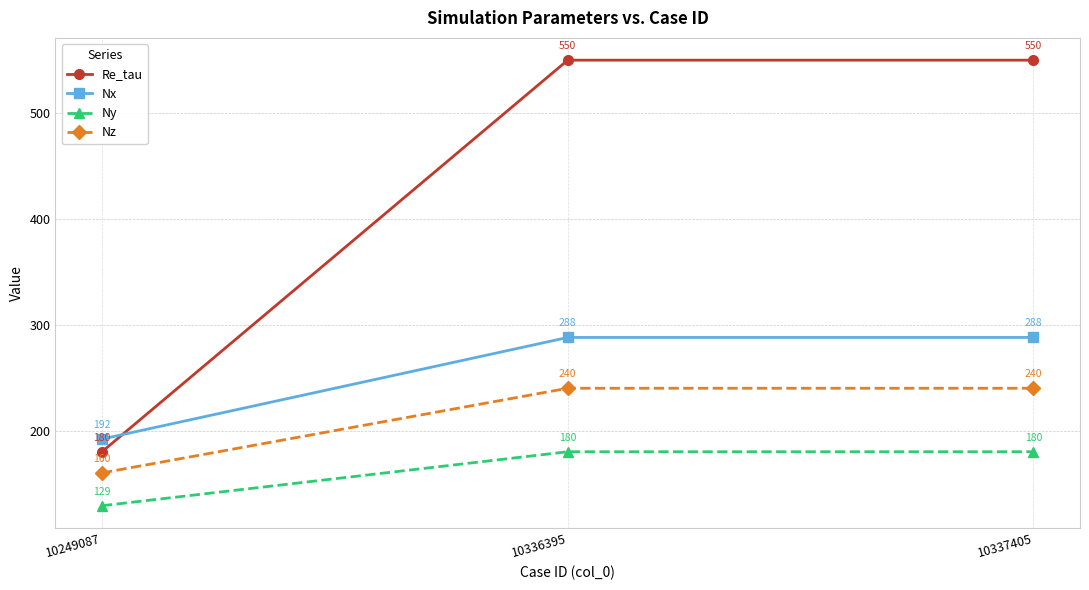

At how many categories does at least one series exceed 135?

3